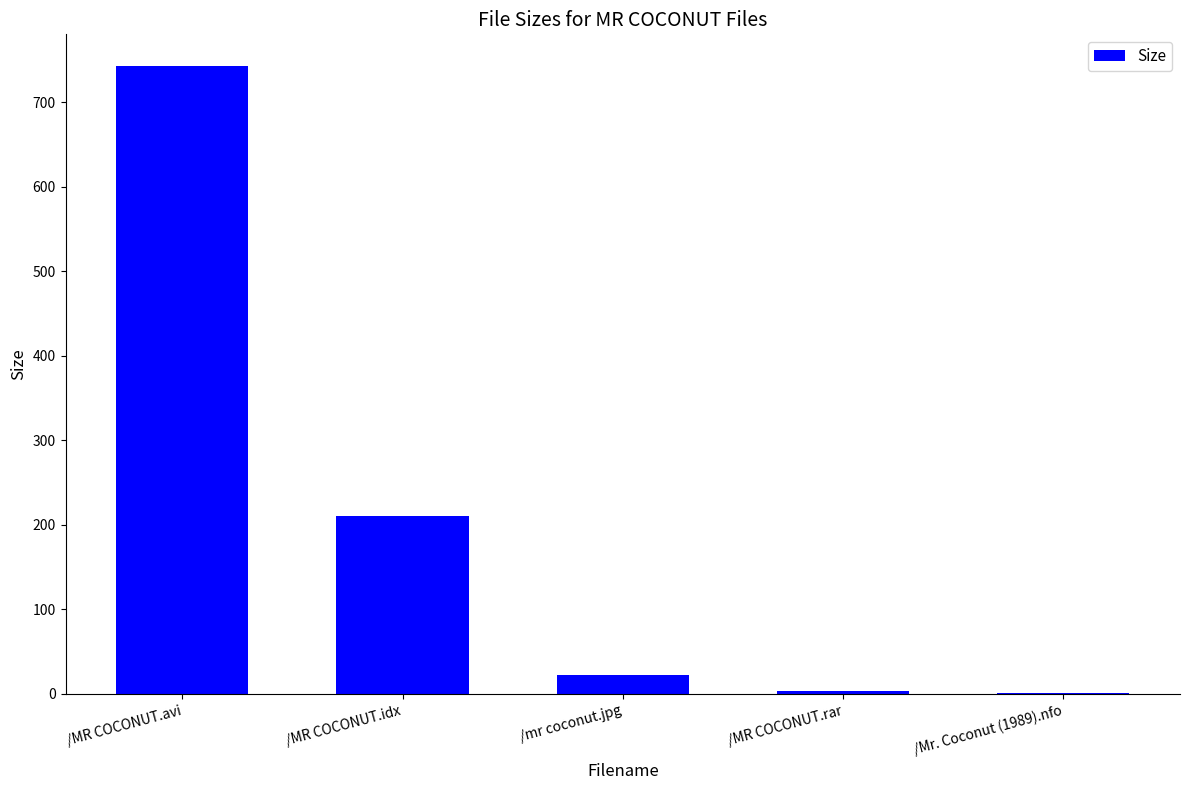

Which label corresponds to the largest value in the chart?

/MR COCONUT.avi